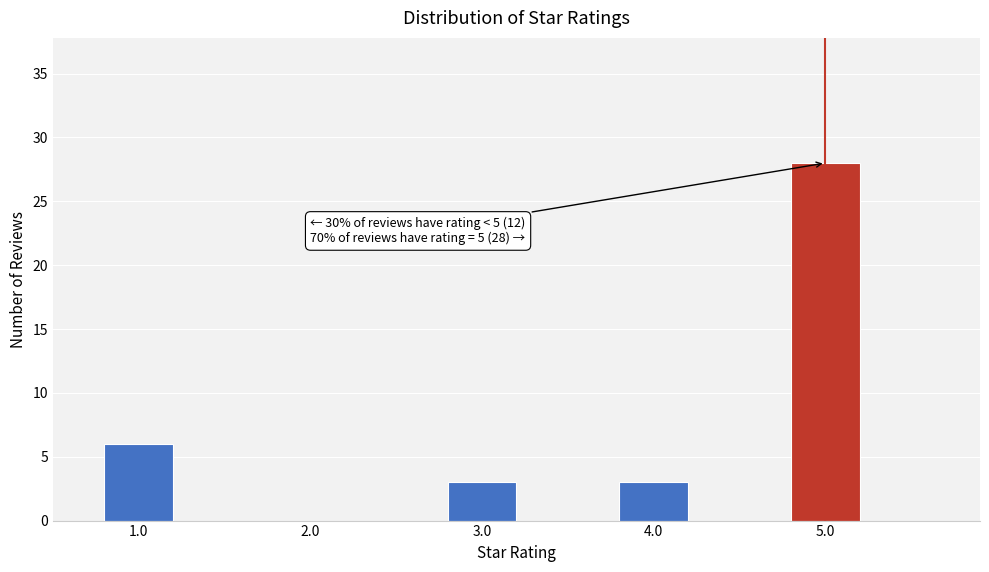

Reading left to right, list all the values displayed in this chart.

1.0=6	2.0=0	3.0=3	4.0=3	5.0=28